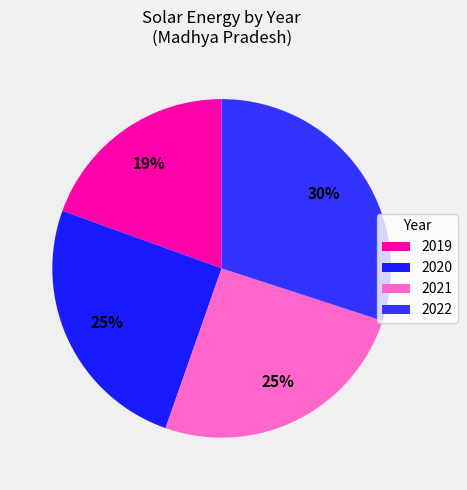

To the nearest percent, what is the average slice percentage?

25%